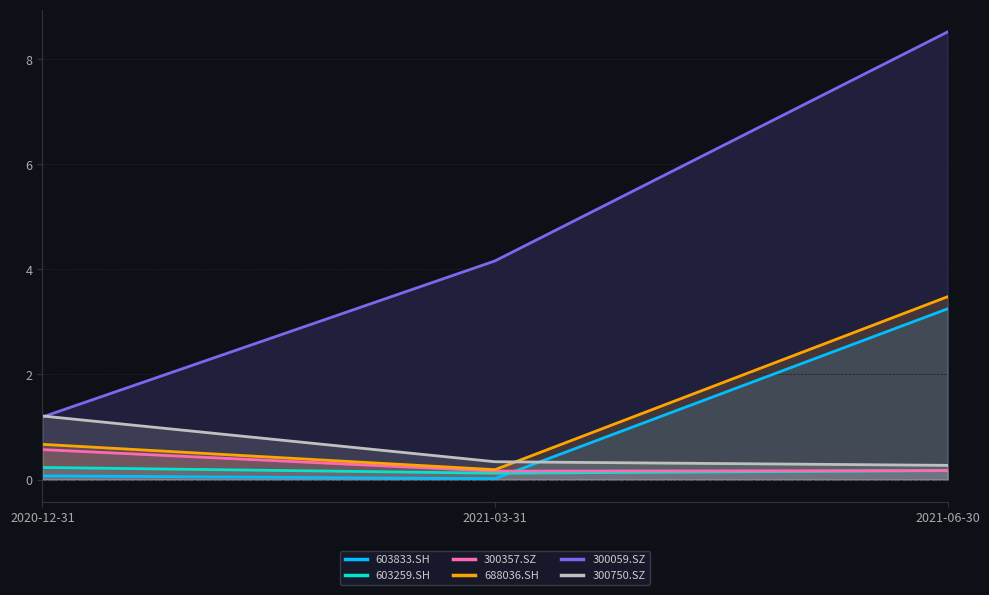

The value of 300750.SZ at 2020-12-31 is 1.2. True or false?

True